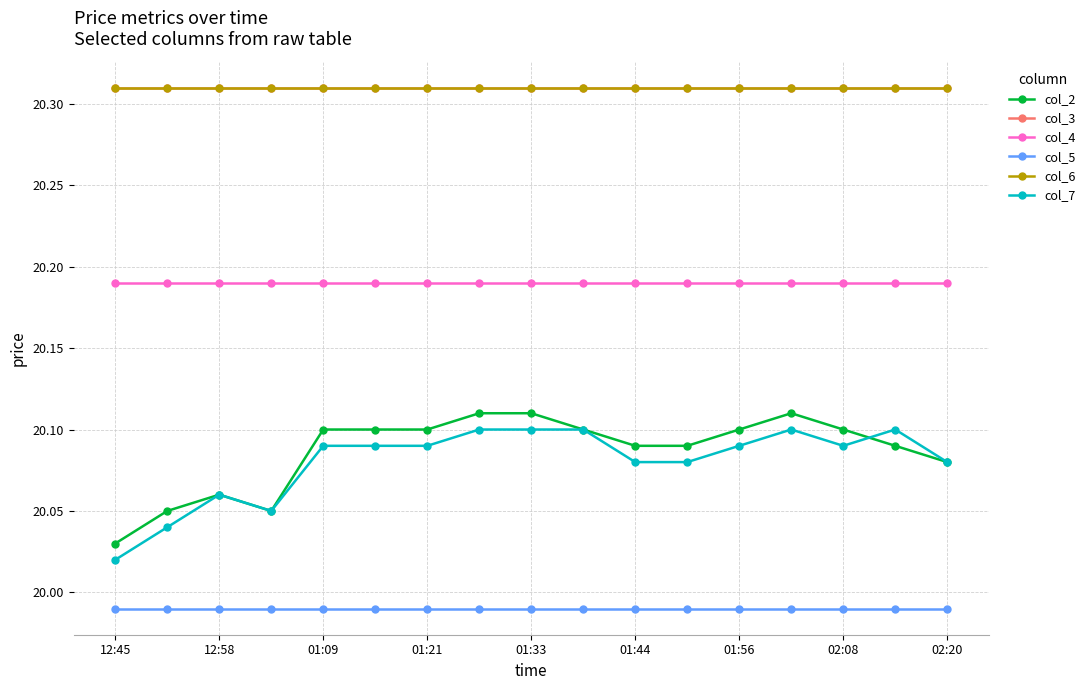

Does the chart have visible grid lines?

Yes